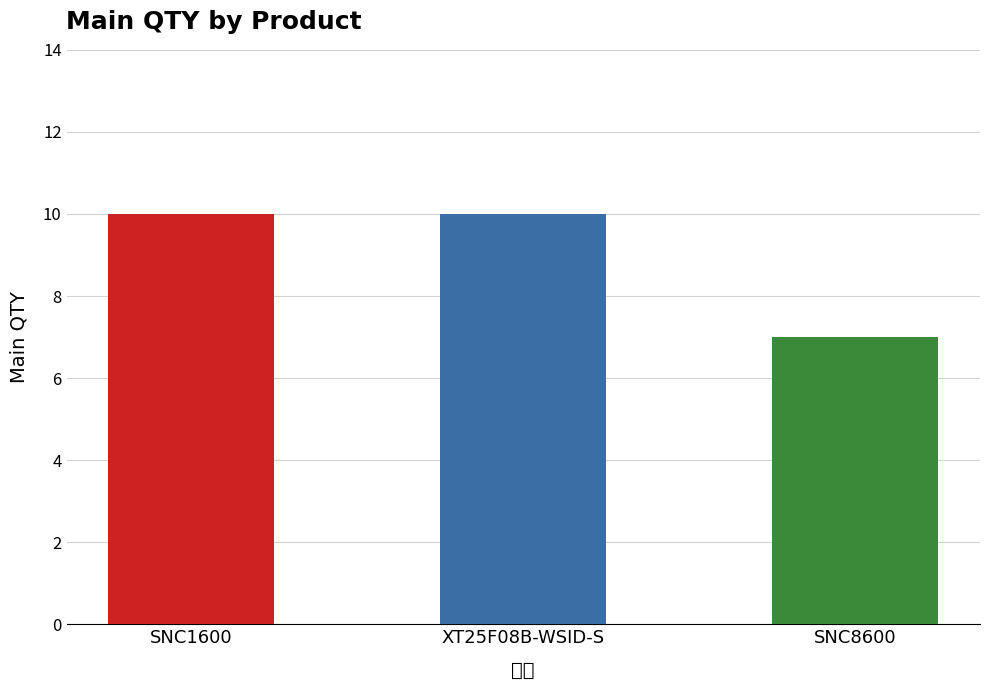

What is the difference between the second highest and minimum values?

3